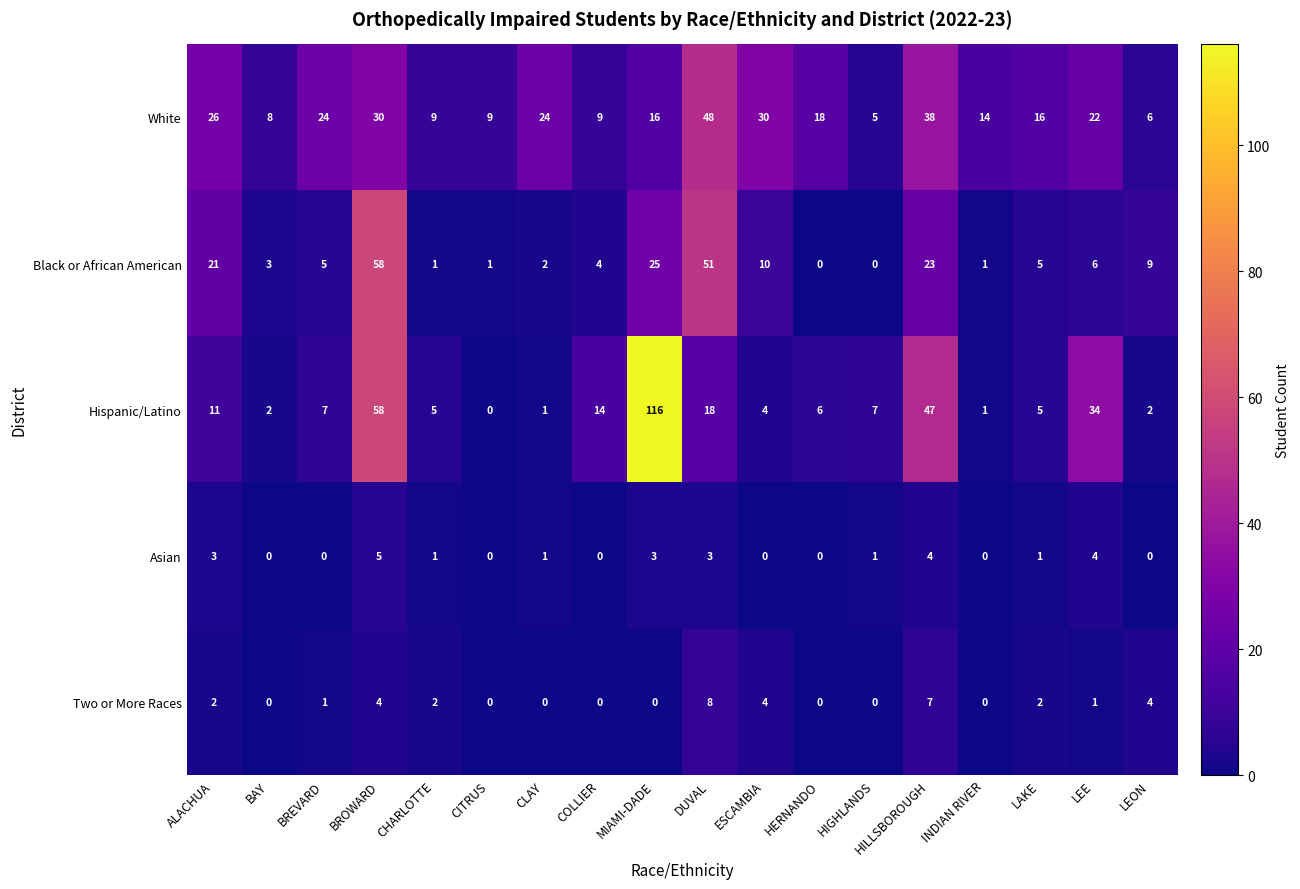

What is the spread (max minus min) of values at LEON?

9